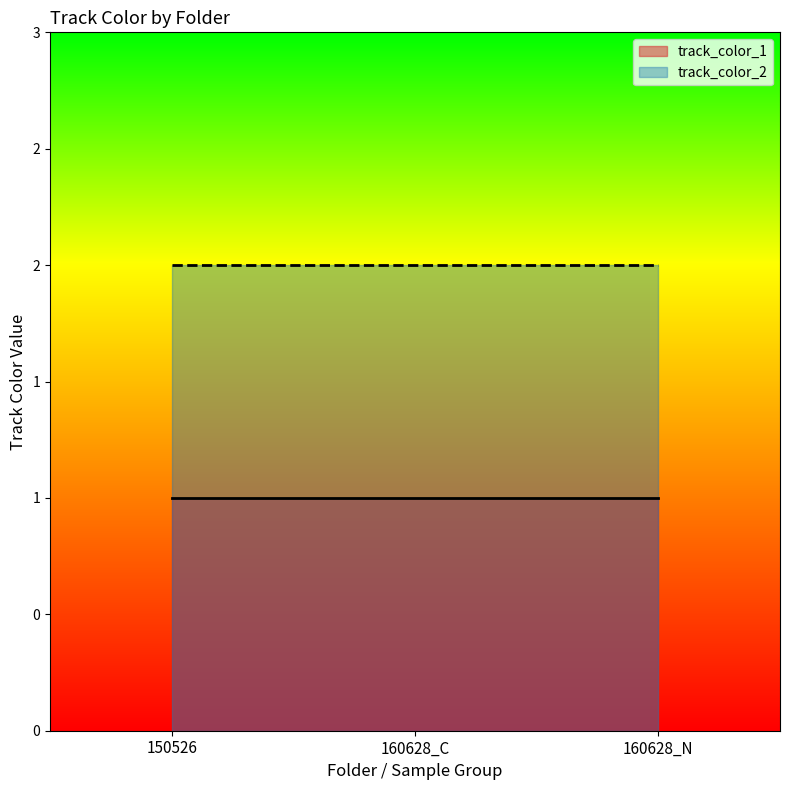

What is the label of the 1st point from the right?

160628_N